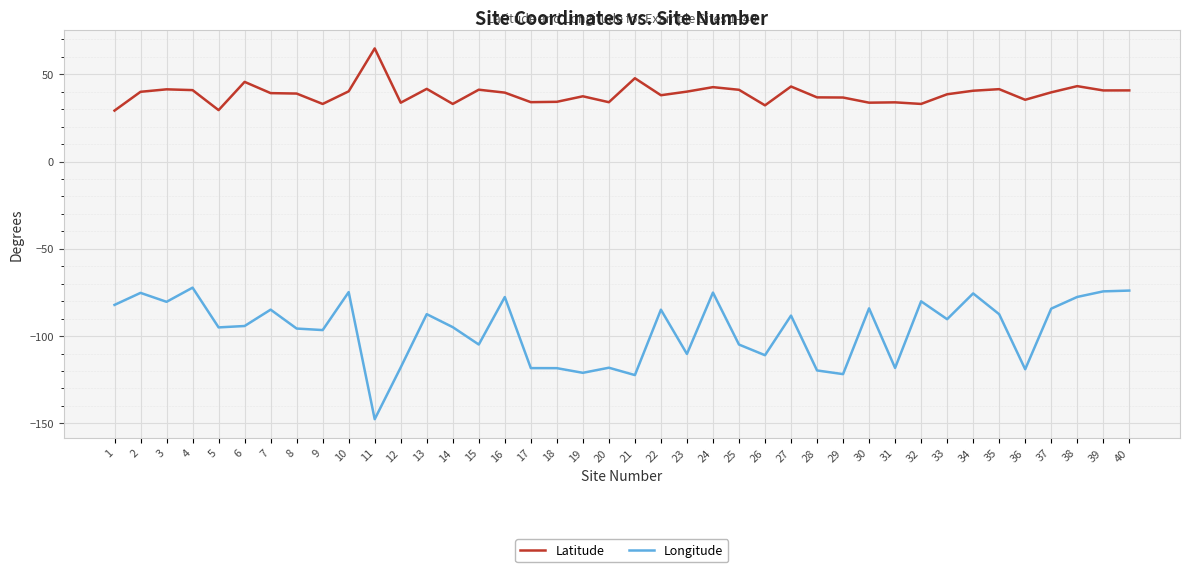

List the series in order of their overall mean, highest first.

Latitude, Longitude